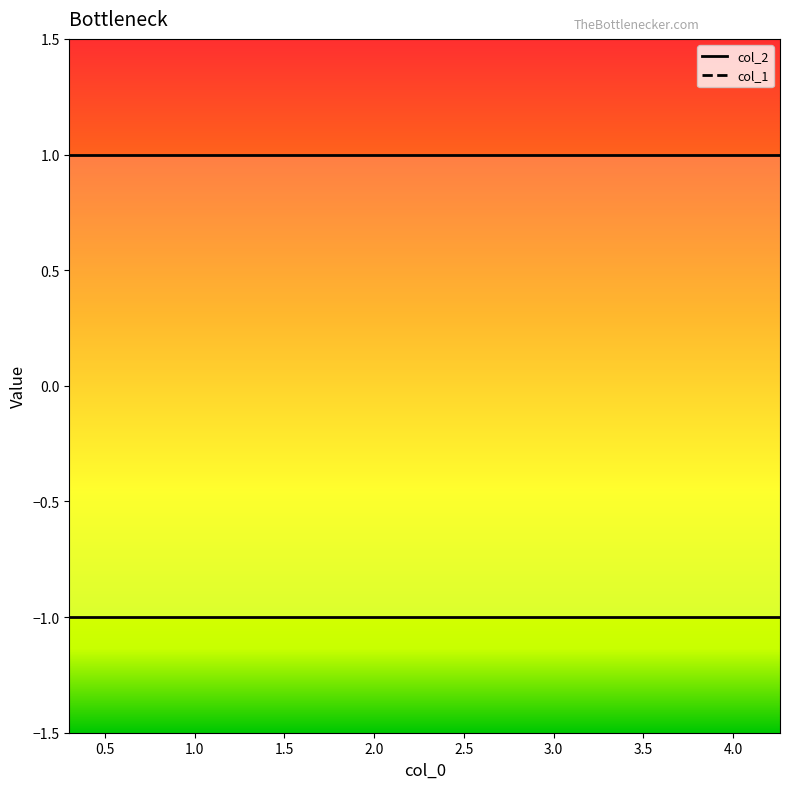

Count the number of data series in this chart.

2